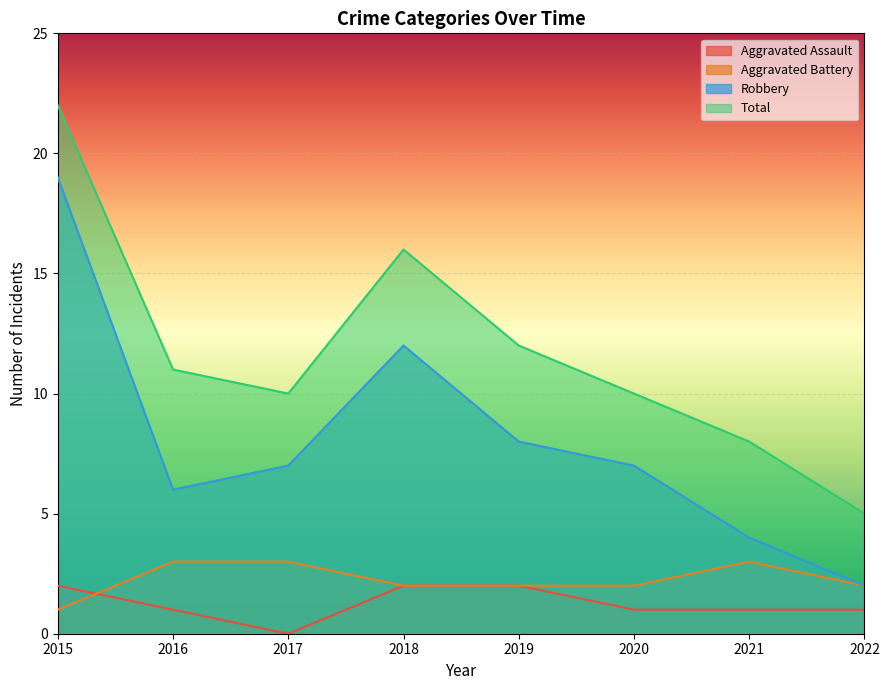

Which series has the largest range (max minus min)?

Robbery